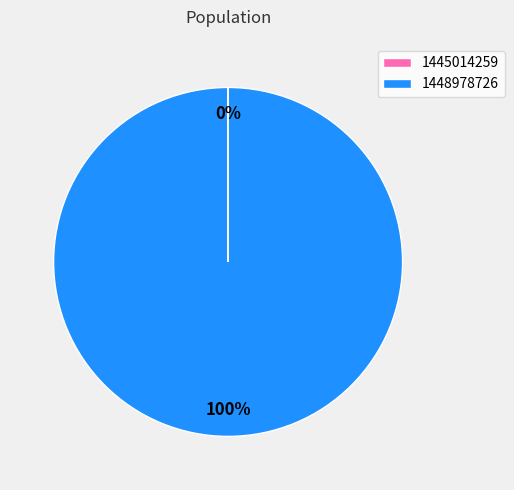

Which category accounts for the majority?

1448978726